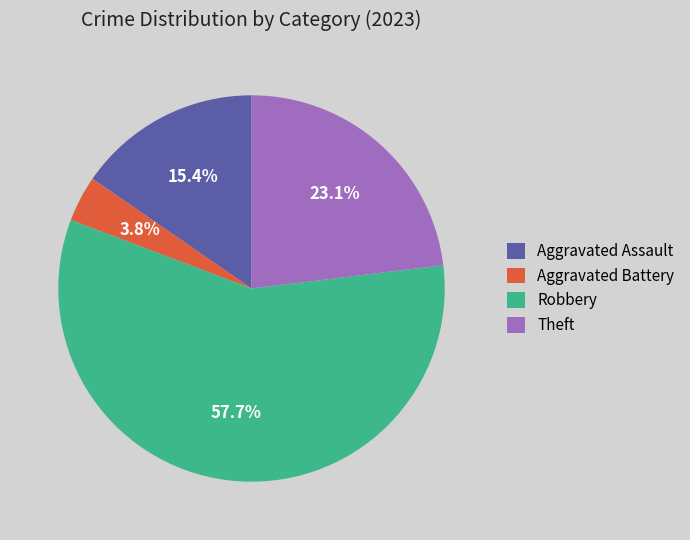

Which category has the smallest portion of the pie?

Aggravated Battery